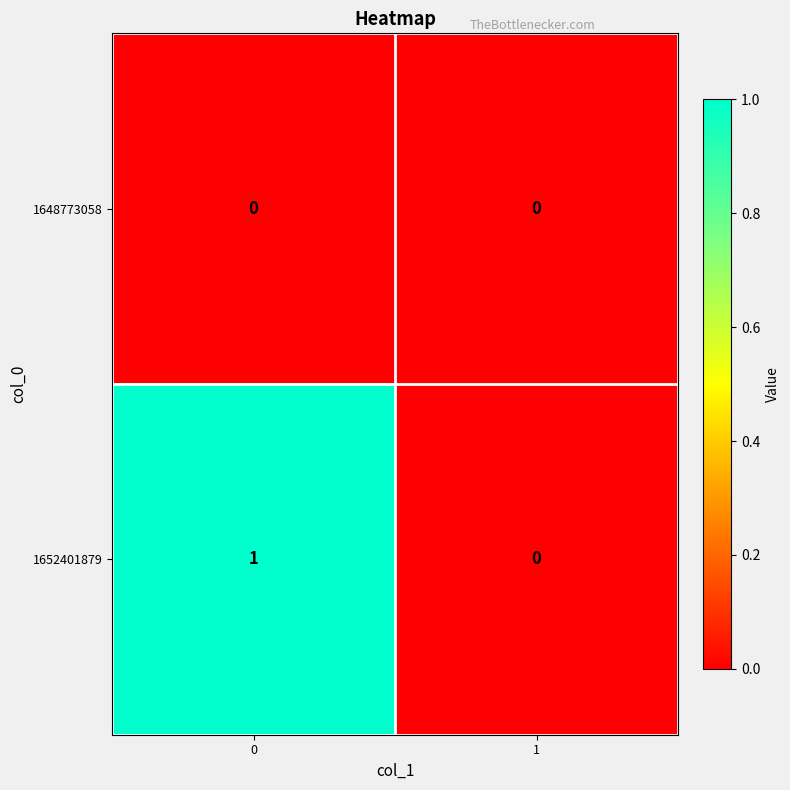

Is it true that 1648773058 equals 0 at 0?

True